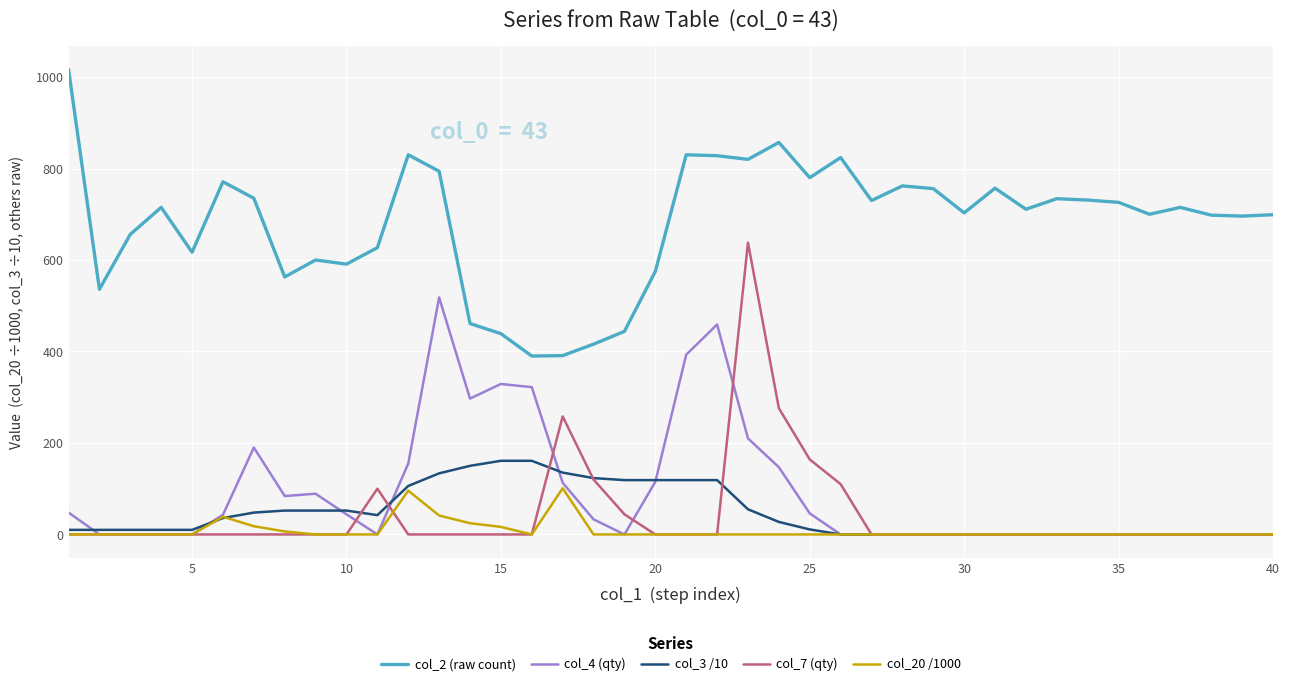

How many lines are shown in the chart?

5